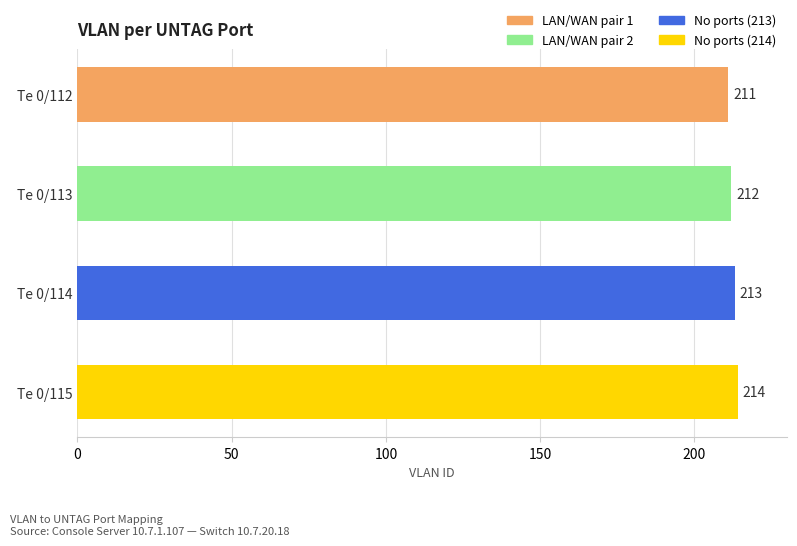

The chart shows a value of 211 at Te 0/112. True or false?

True